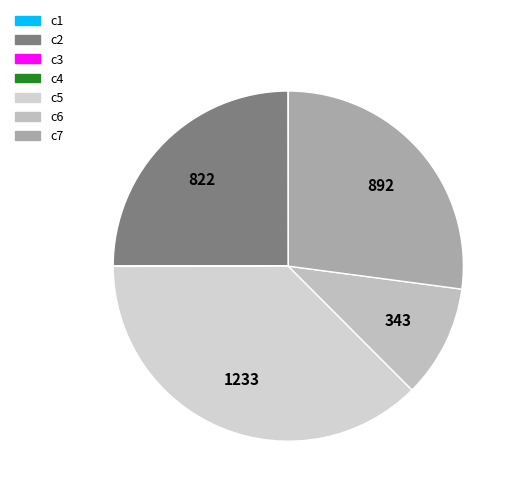

The c7 slice represents 27% of the pie. True or false?

True